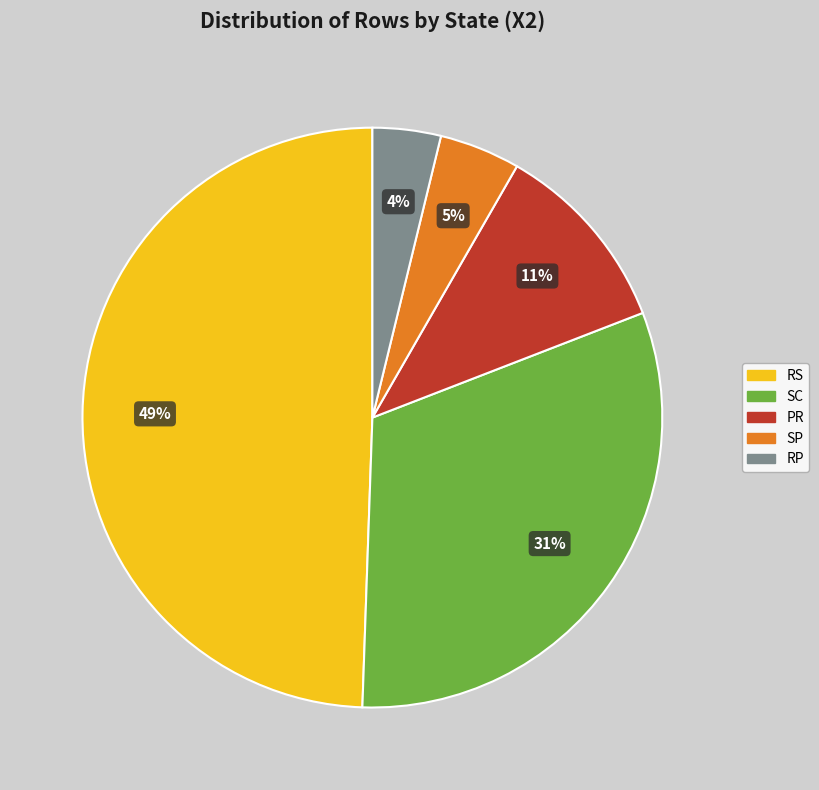

Between RP and PR, which is larger?

PR